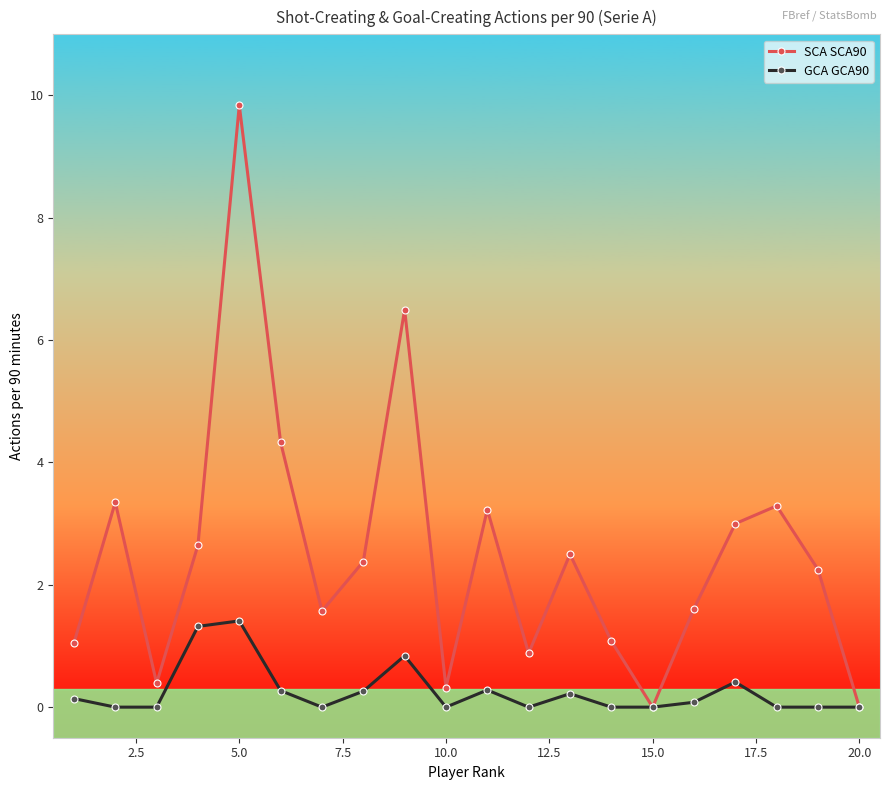

What is the greatest value displayed?

9.8